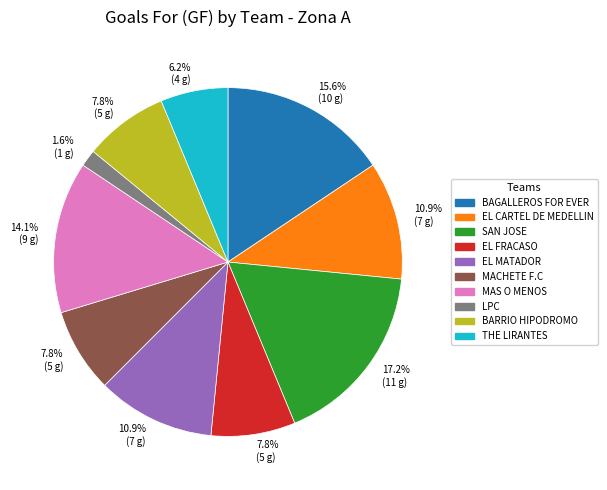

Does any single category account for the majority?

No